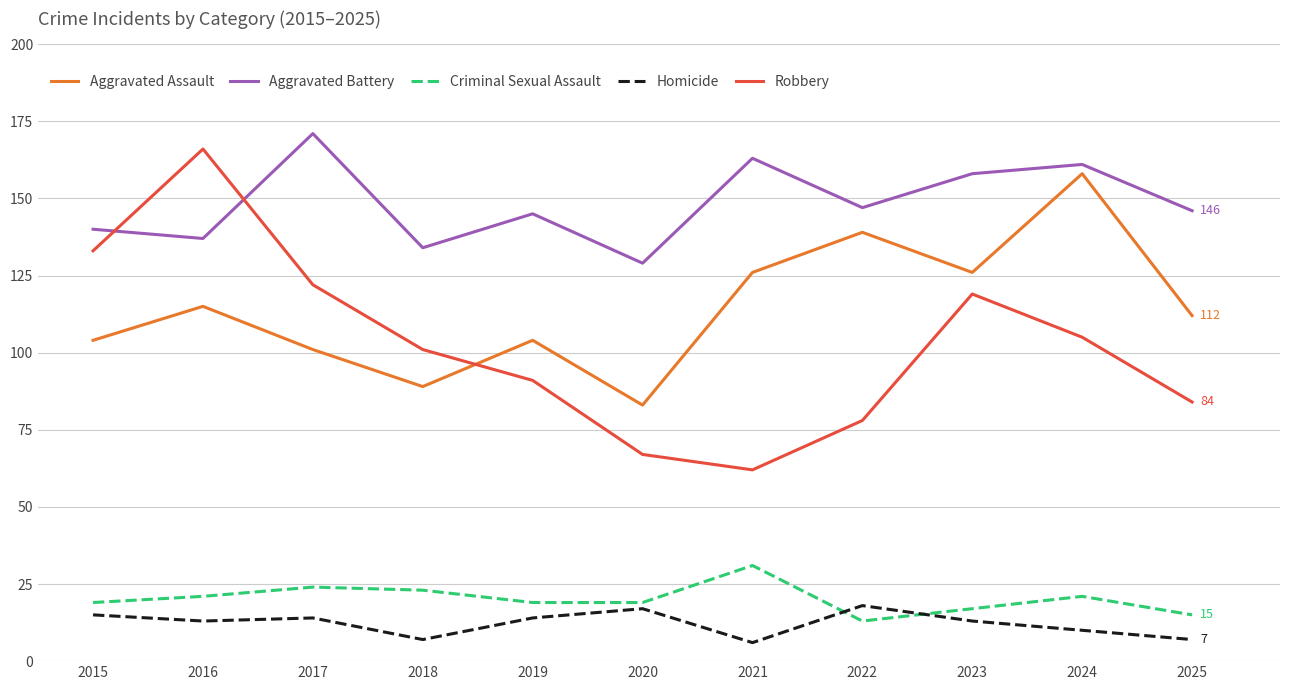

True or false: Aggravated Assault and Criminal Sexual Assault intersect in this chart.

False